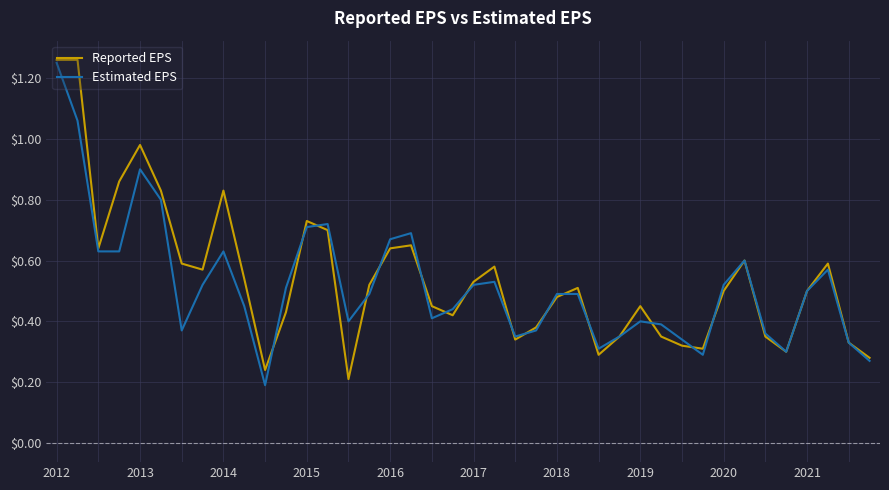

What is the value of the Reported EPS point at the 14th from the left?

0.7